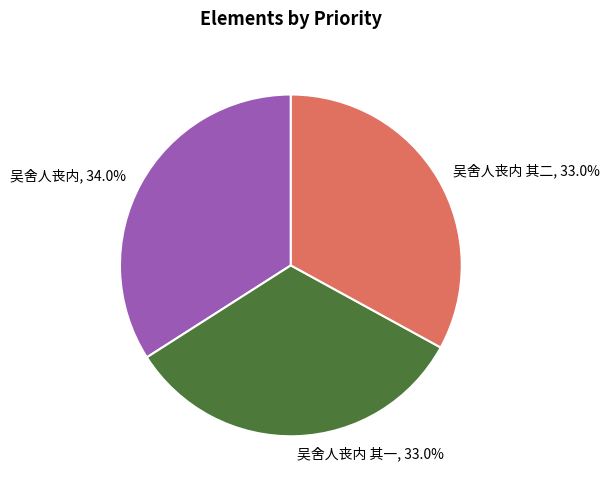

Between 吴舍人丧内 and 吴舍人丧内 其二, which is larger?

吴舍人丧内